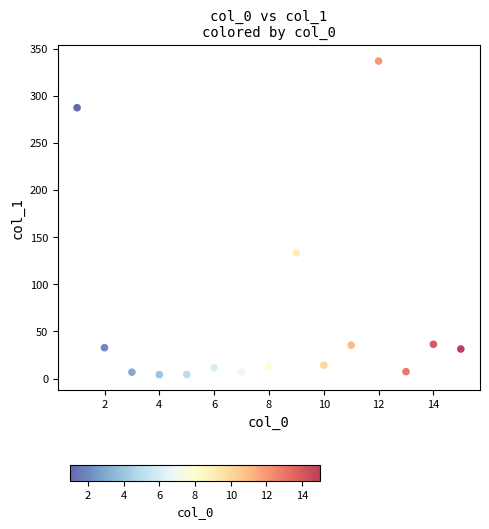

What is the range of X values (max minus min)?

14.0